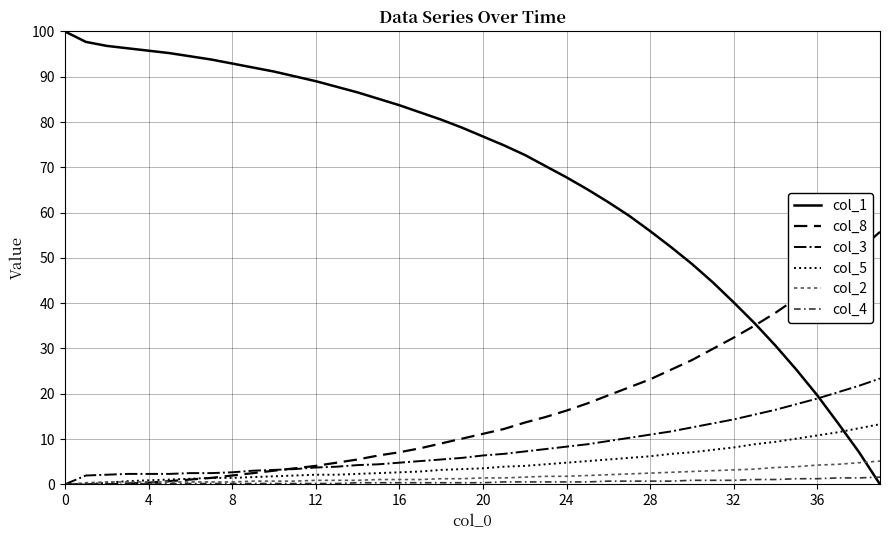

Which series has the largest total across all categories?

col_1